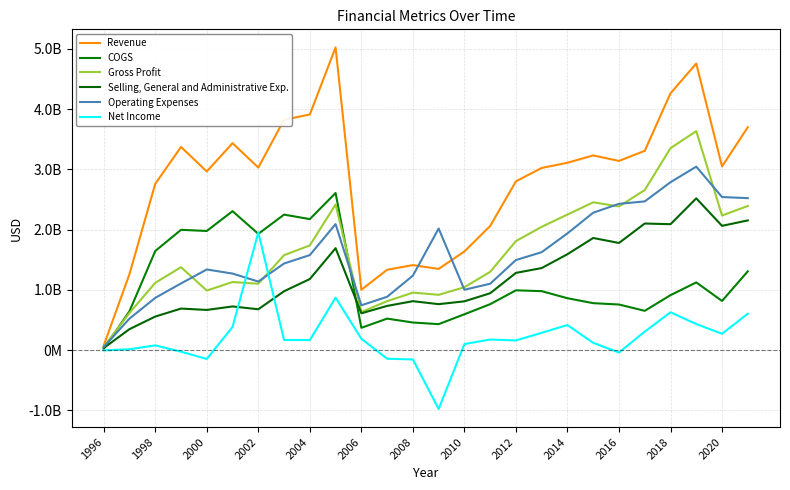

True or false: COGS and Operating Expenses cross at least once.

True